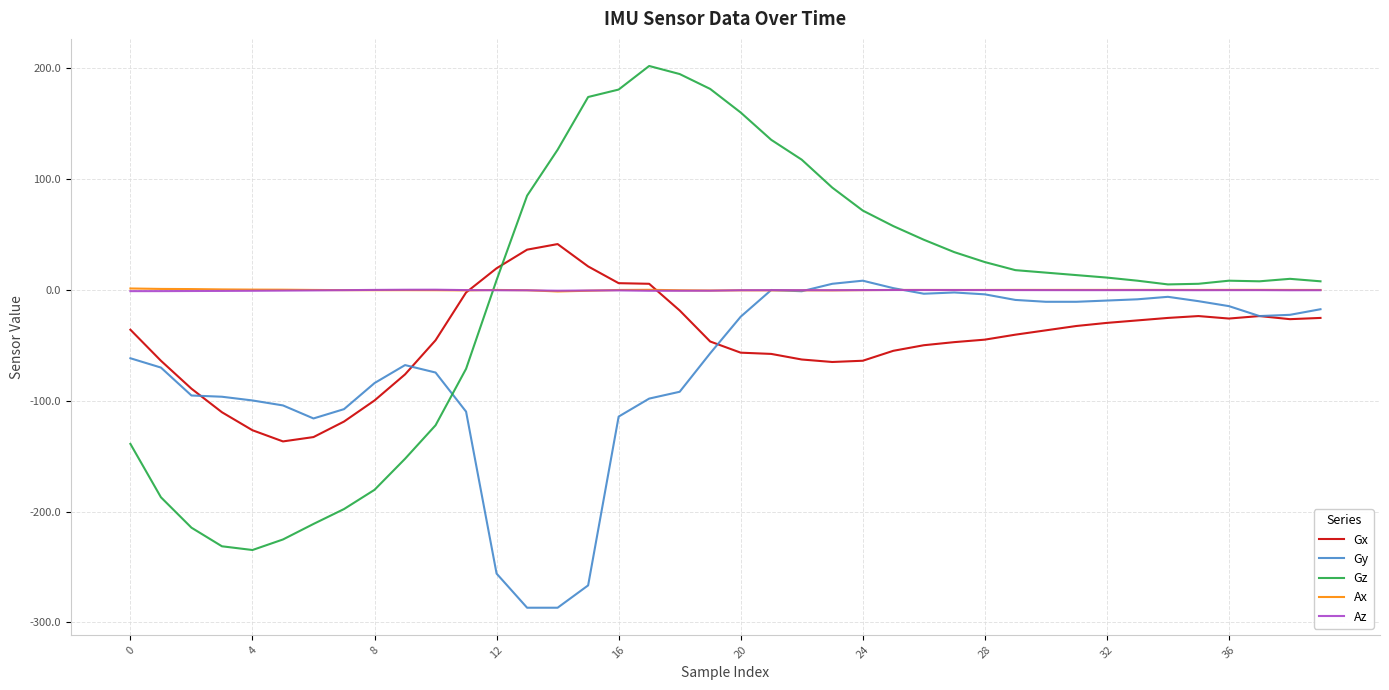

How many intersections are there between Az and Ax?

6